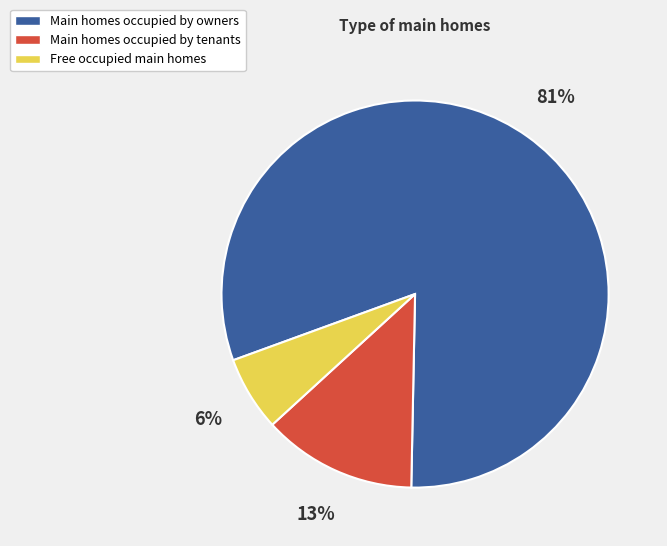

How many slices are in this pie chart?

3